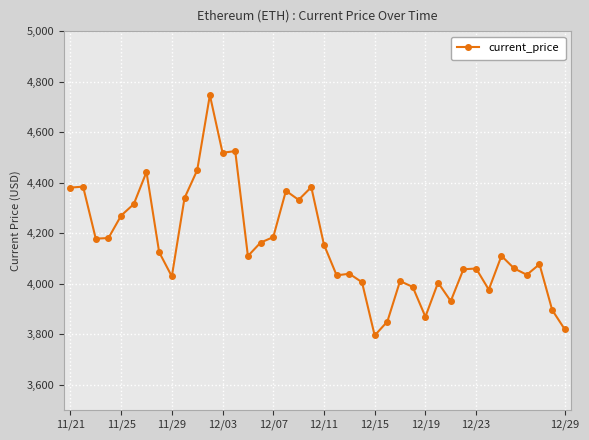

What is the difference between the second highest and second lowest values?

706.5